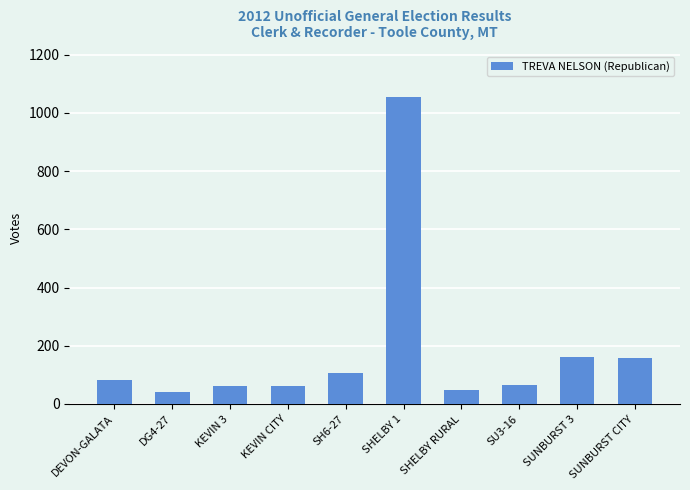

What is the sum of the values at KEVIN 3 and DG4-27?

105